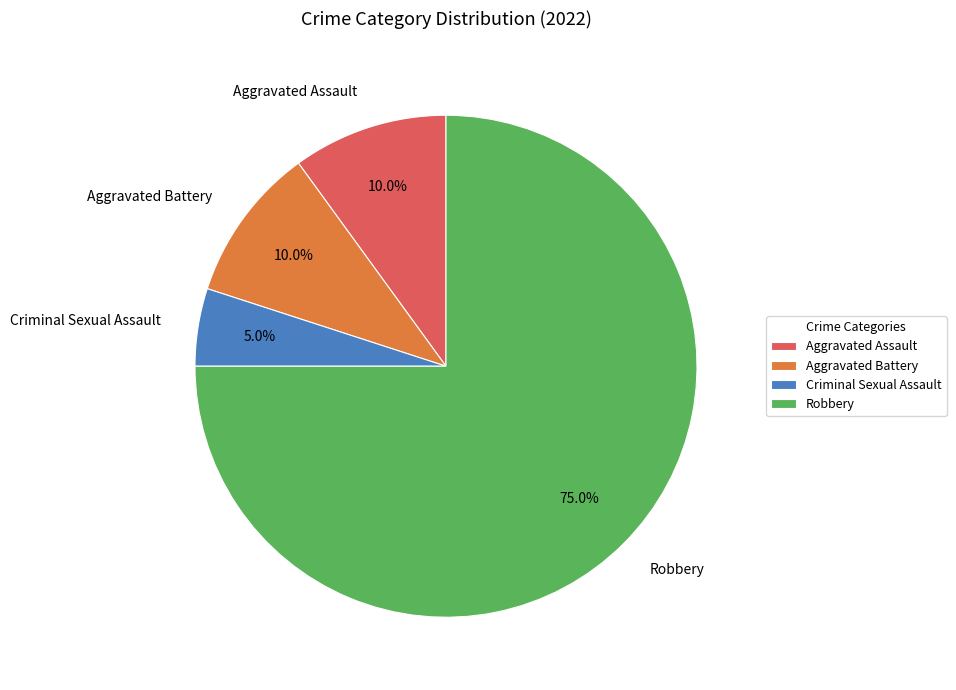

Which slice is the smallest?

Criminal Sexual Assault